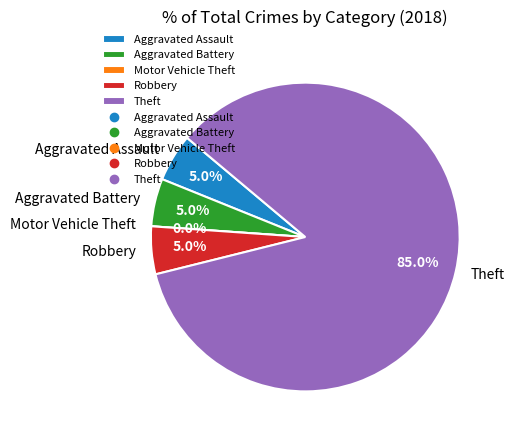

Which category has the biggest portion of the pie?

Theft